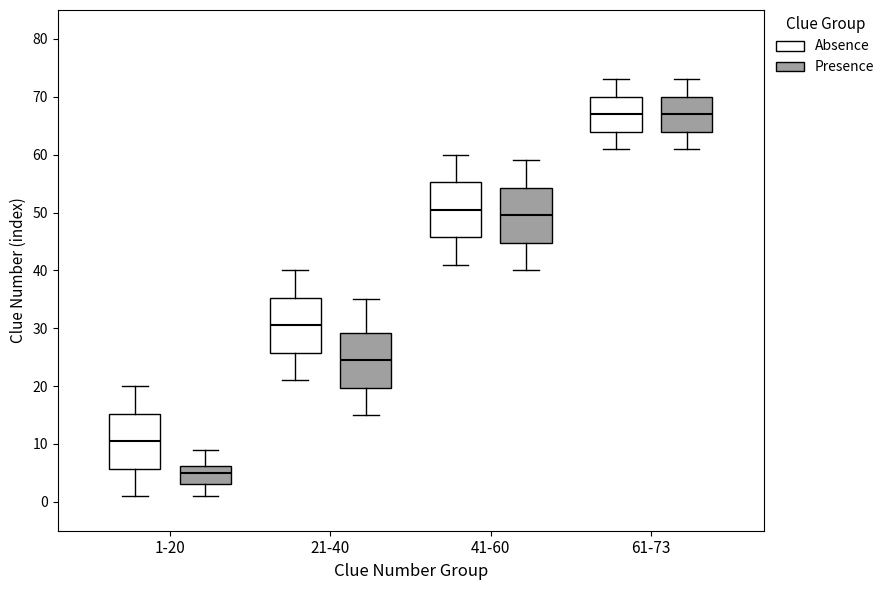

Reading left to right, transcribe this box plot: for each box, give where its median line is, the range the box spans, and where its two whiskers end, as read against the y-axis. The values are not printed on the chart, so give them approximately, as read against the axis.

1-20 (Absence): median 11, box 6 to 15, whiskers 1 to 20
1-20 (Presence): median 5, box 3 to 6, whiskers 1 to 9
21-40 (Absence): median 31, box 26 to 35, whiskers 21 to 40
21-40 (Presence): median 25, box 20 to 29, whiskers 15 to 35
41-60 (Absence): median 51, box 46 to 55, whiskers 41 to 60
41-60 (Presence): median 50, box 45 to 54, whiskers 40 to 59
61-73 (Absence): median 67, box 64 to 70, whiskers 61 to 73
61-73 (Presence): median 67, box 64 to 70, whiskers 61 to 73